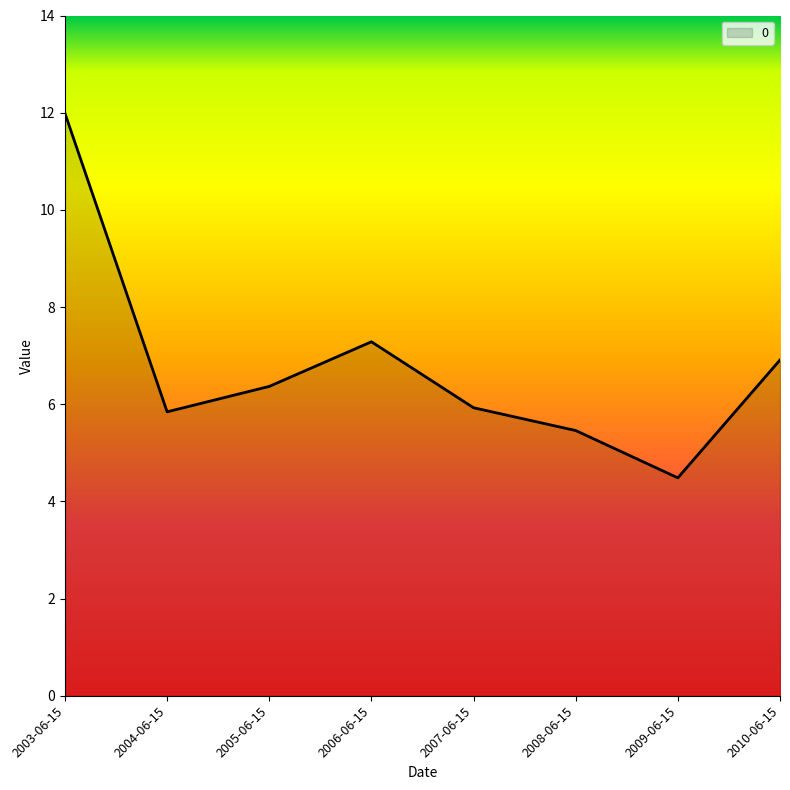

Read the value at 2010-06-15.

6.9